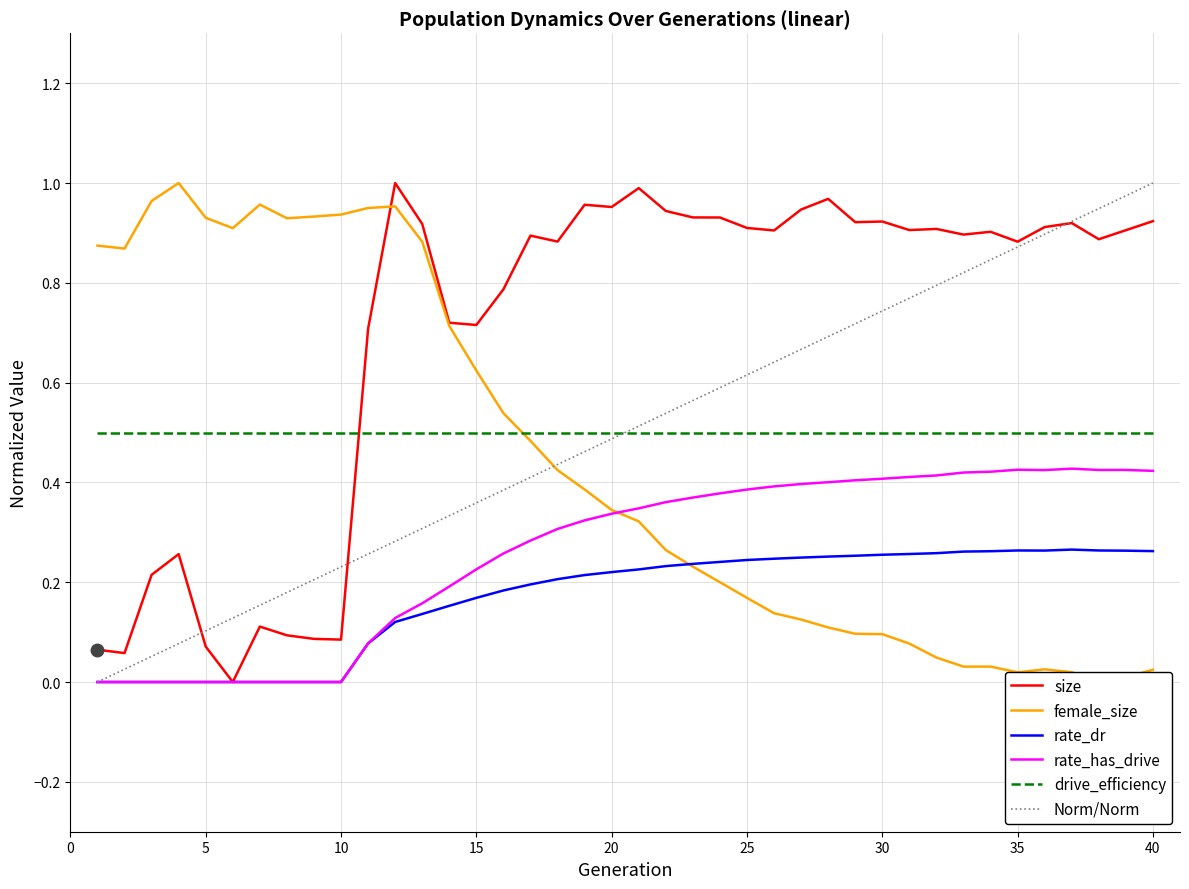

True or false: rate_dr has a value of 0.1 at 20.

False